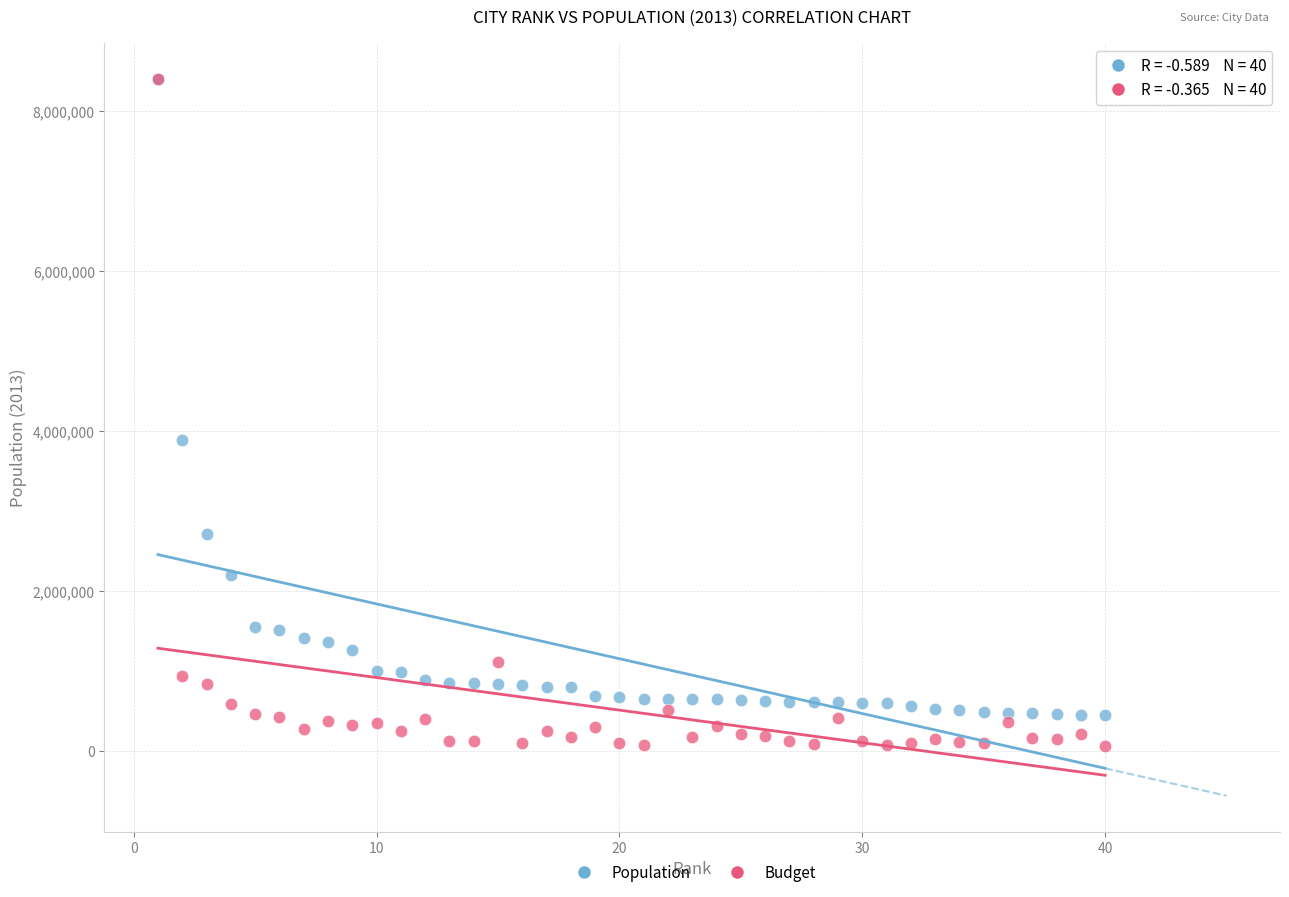

Across all series, what Y value is closest to 4233605?

3884307.0